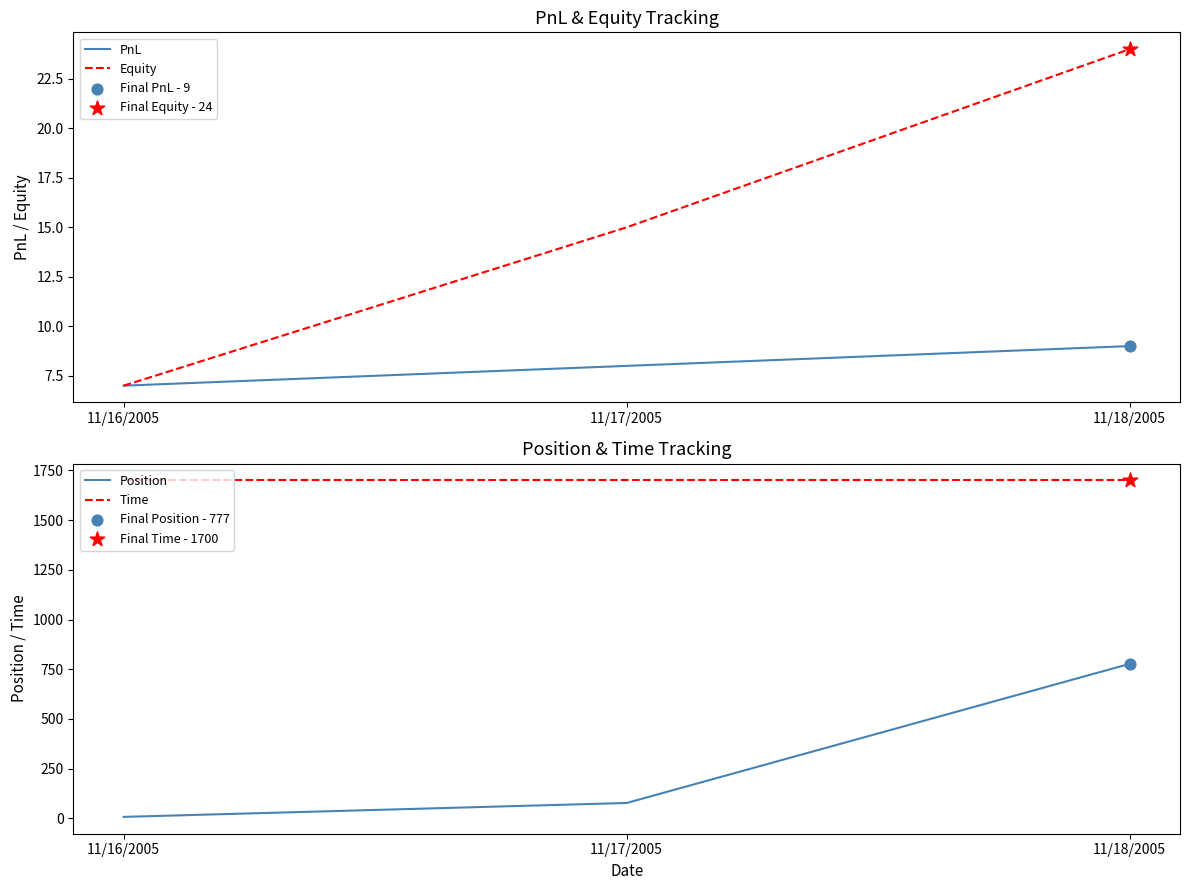

Which series contains the lowest Y value?

PnL